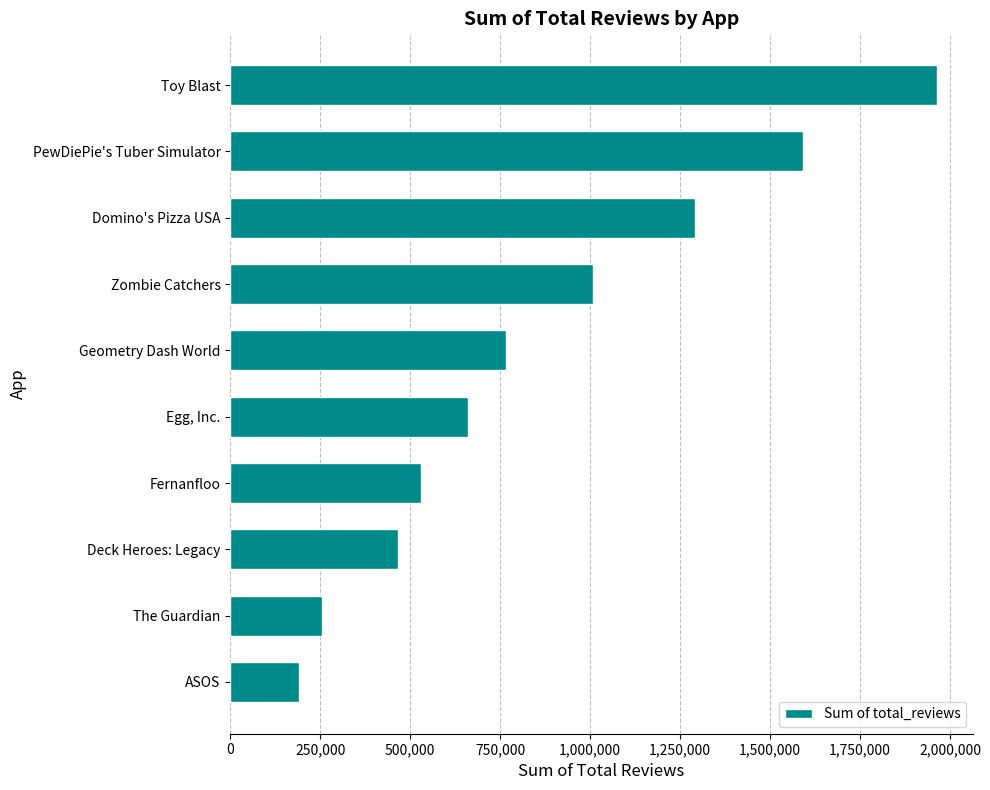

What is the value of the 9th bar from the top?

256168.0